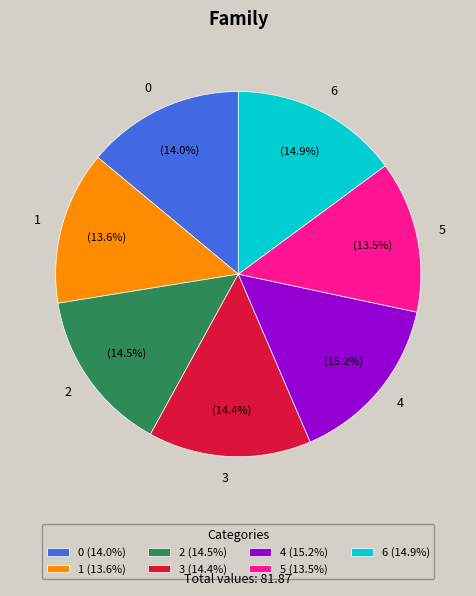

To the nearest percent, what is the average slice percentage?

14%